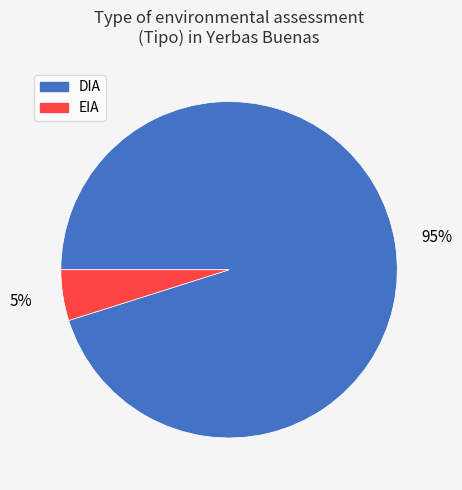

Rank the categories by value from lowest to highest.

EIA, DIA